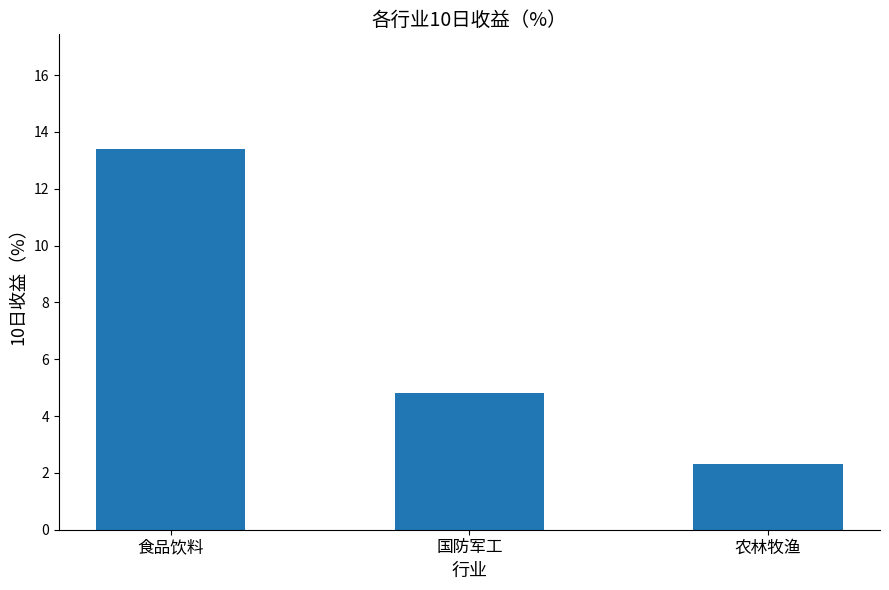

True or false: the data shows 13.4 at 食品饮料.

True